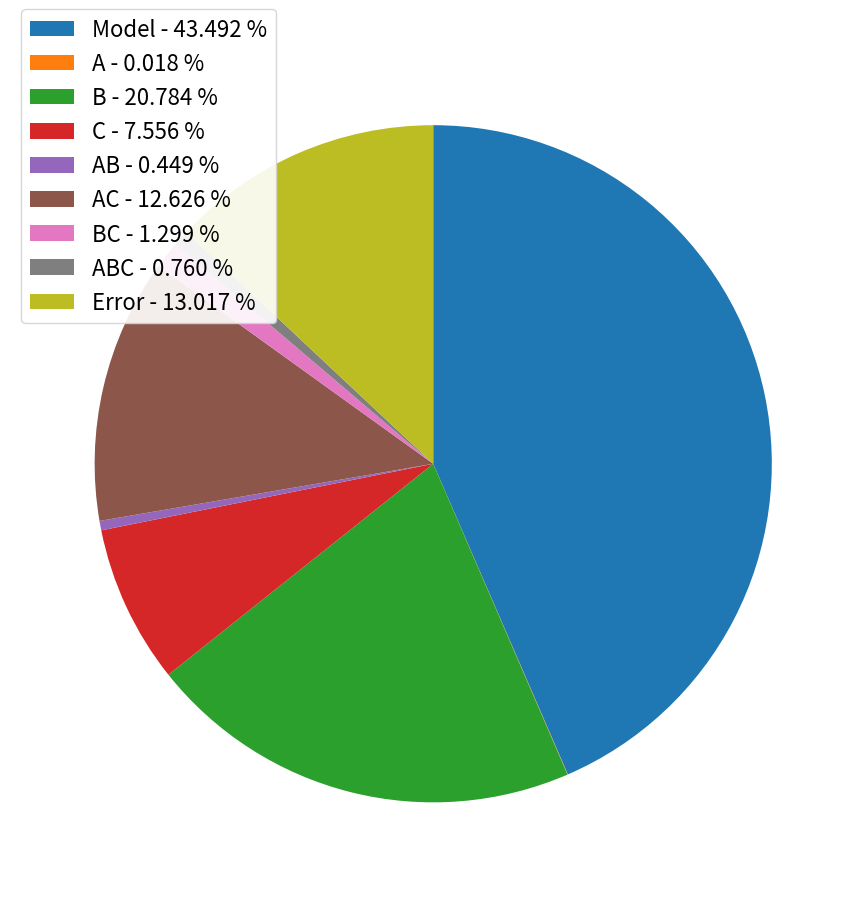

Do B - 20.784 % and ABC - 0.760 % together represent more than half of the pie?

No